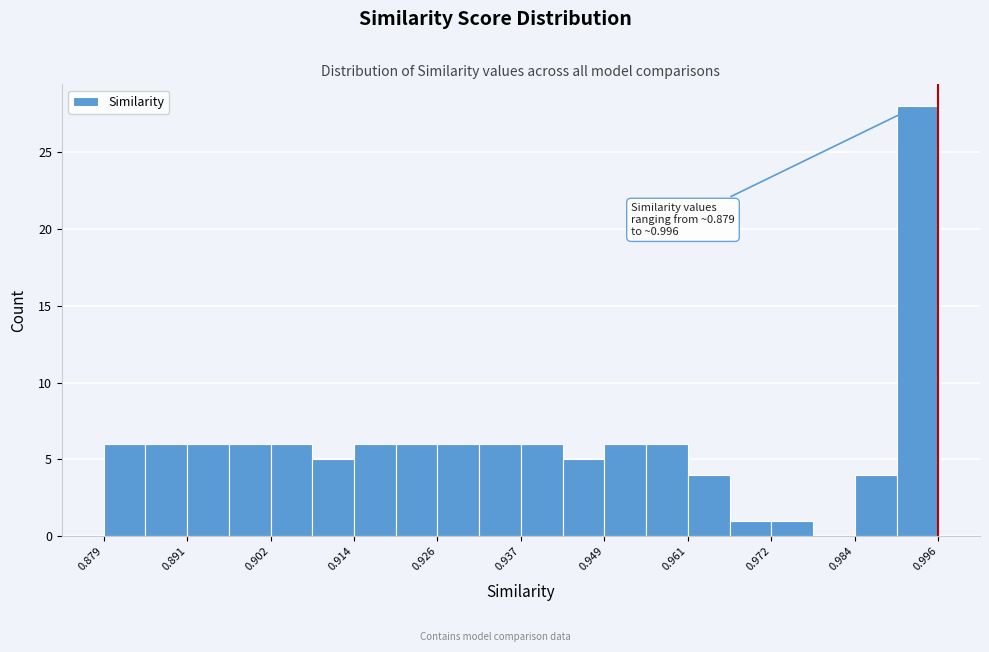

Around what value on the x-axis is the tallest bar? Give the approximate position of its centre, as read against the axis.

0.992